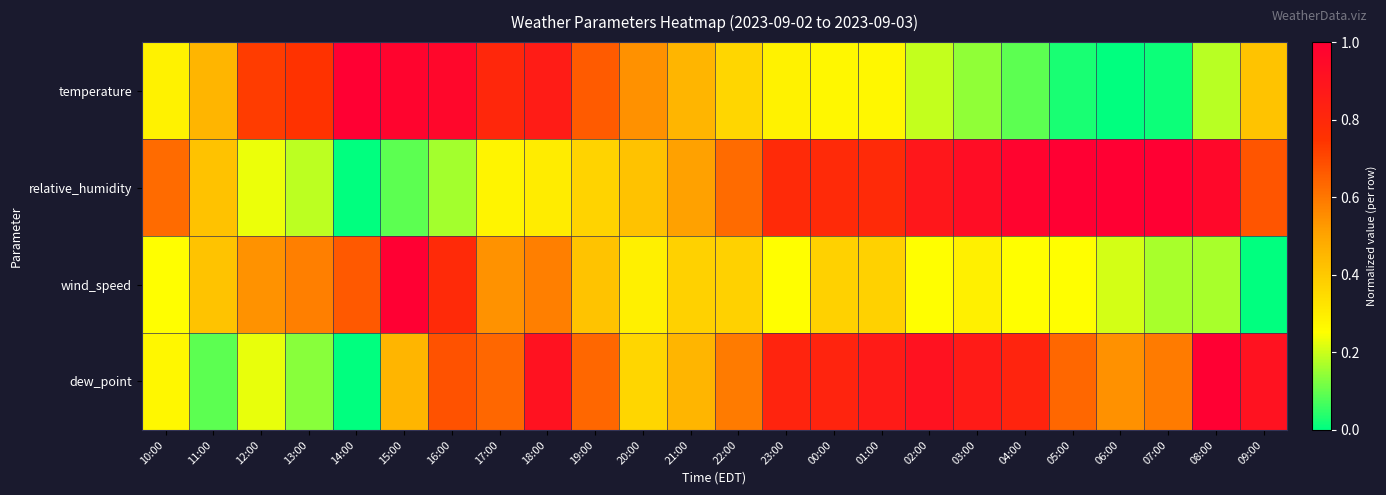

What is the total value across all series at 18:00?

2.7